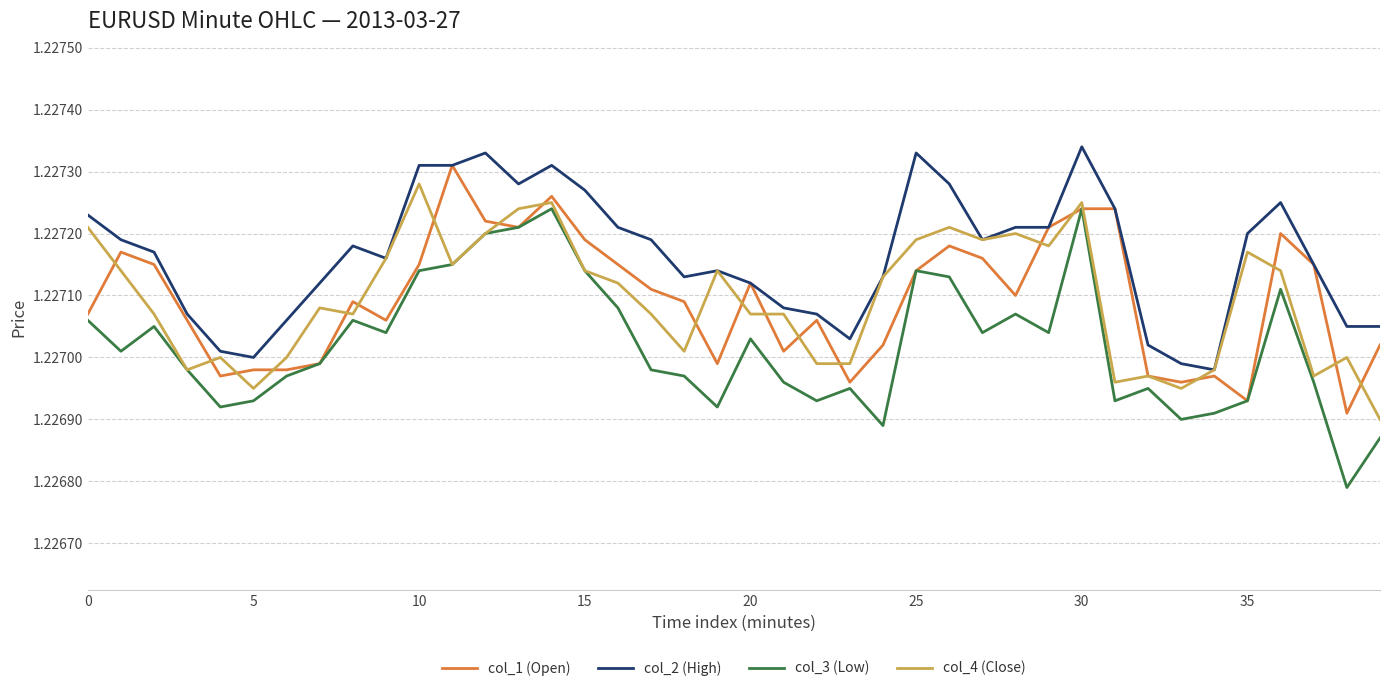

Which series has the largest total across all categories?

col_2 (High)